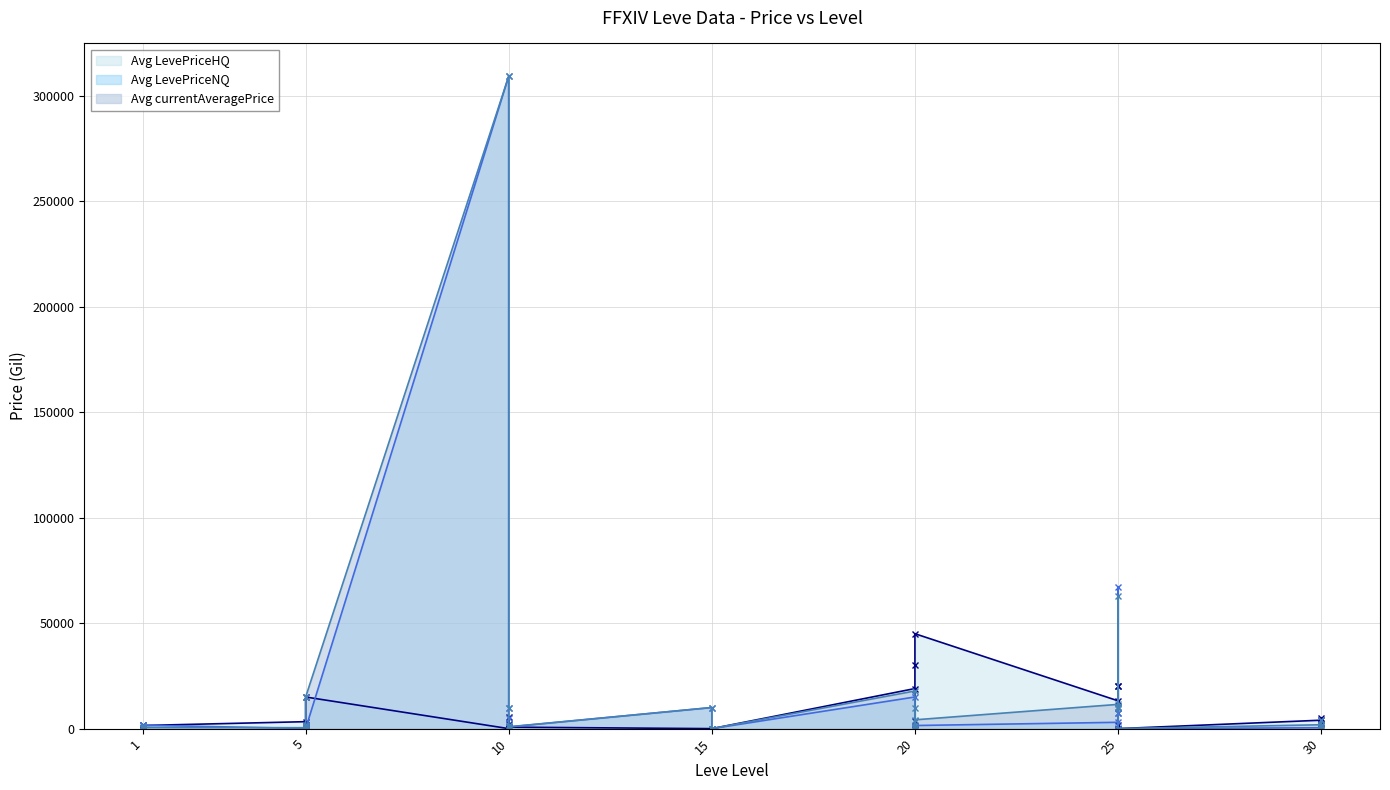

What are all the series names shown in the legend?

Avg currentAveragePrice, Avg LevePriceNQ, Avg LevePriceHQ